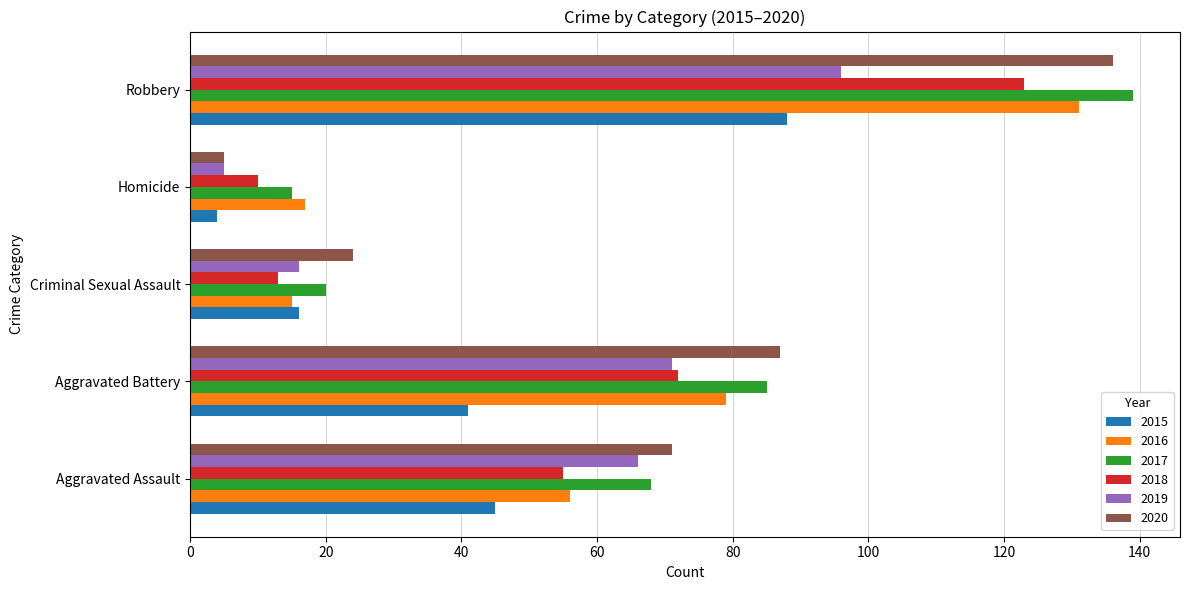

Which category has the lowest value in the 2020 series?

Homicide